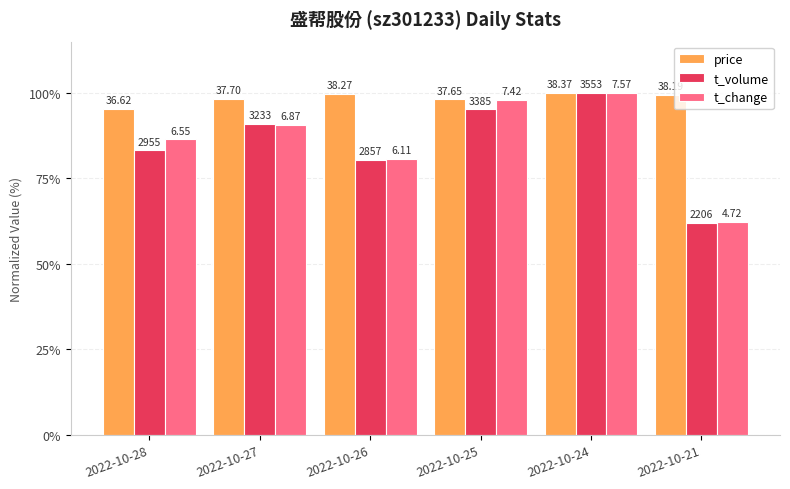

What are all the series names shown in the legend?

price, t_volume, t_change